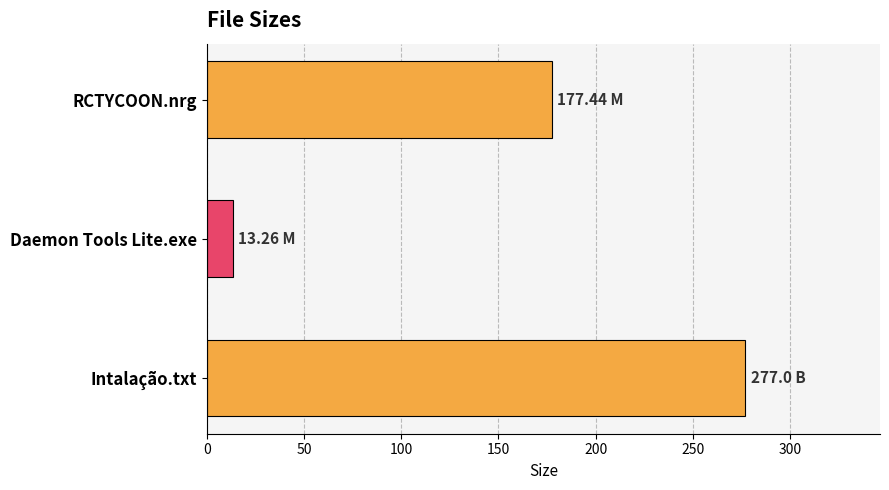

What is the label of the 2nd bar from the top?

Daemon Tools Lite.exe